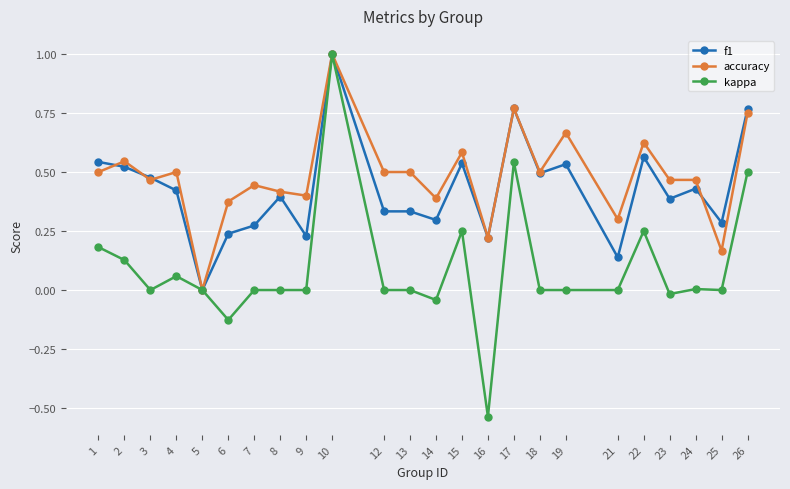

Which category has the highest value across all series?

10